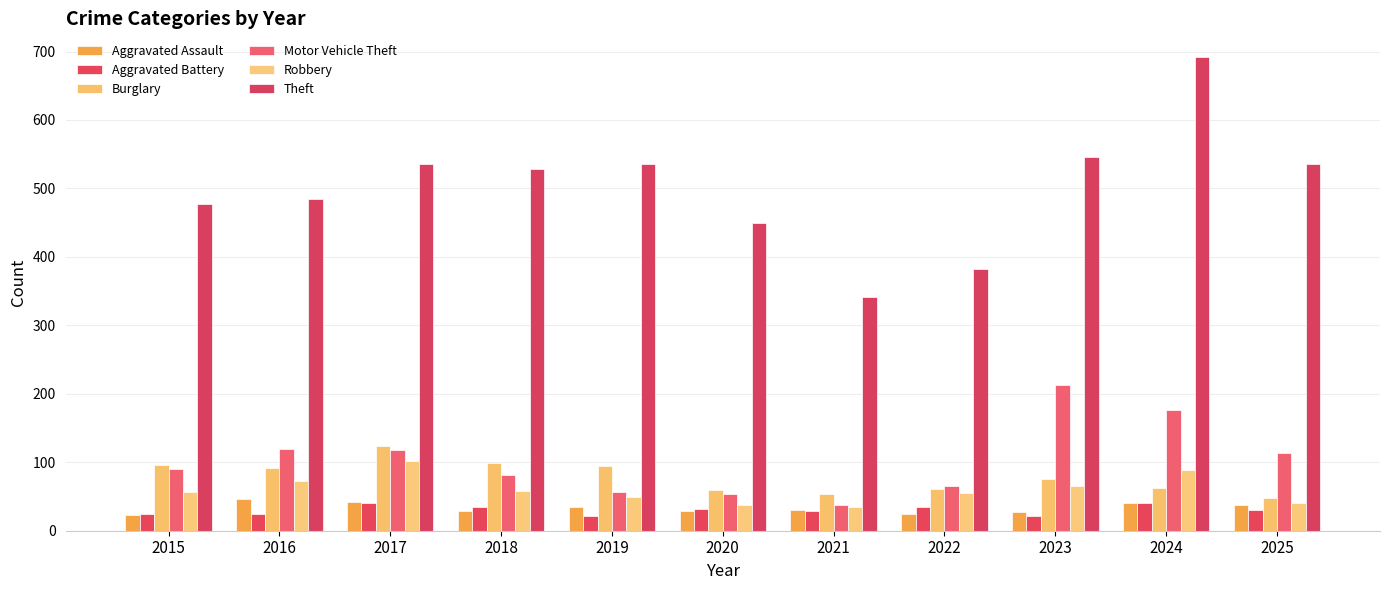

Reading left to right, what are all the values shown in this chart?

Aggravated Assault: 23	47	42	29	34	29	30	25	28	41	38
Aggravated Battery: 25	25	40	34	21	32	29	35	22	40	30
Burglary: 96	91	124	99	95	60	54	61	76	62	48
Motor Vehicle Theft: 90	119	118	82	57	53	37	65	213	176	114
Robbery: 56	73	102	58	49	37	35	55	66	88	40
Theft: 477	484	535	529	536	449	341	382	546	692	536